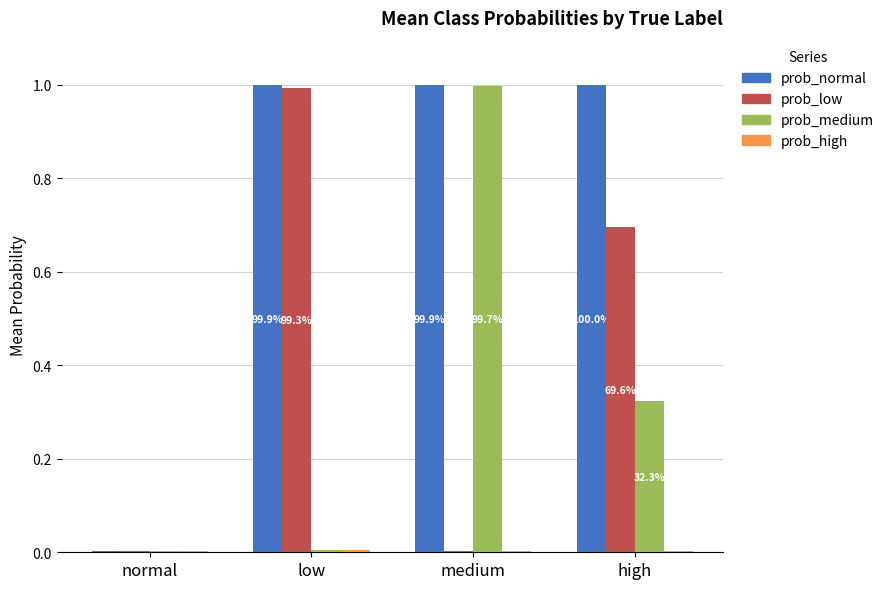

Which series has the largest total across all categories?

prob_normal